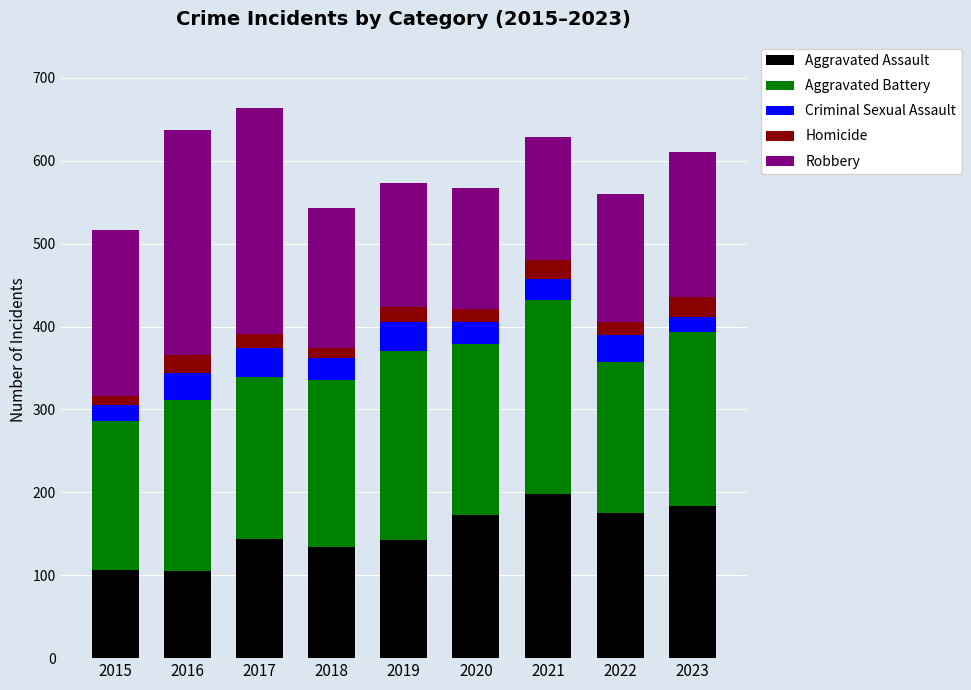

What is the difference between the Aggravated Assault values at 2016 and 2019?

38